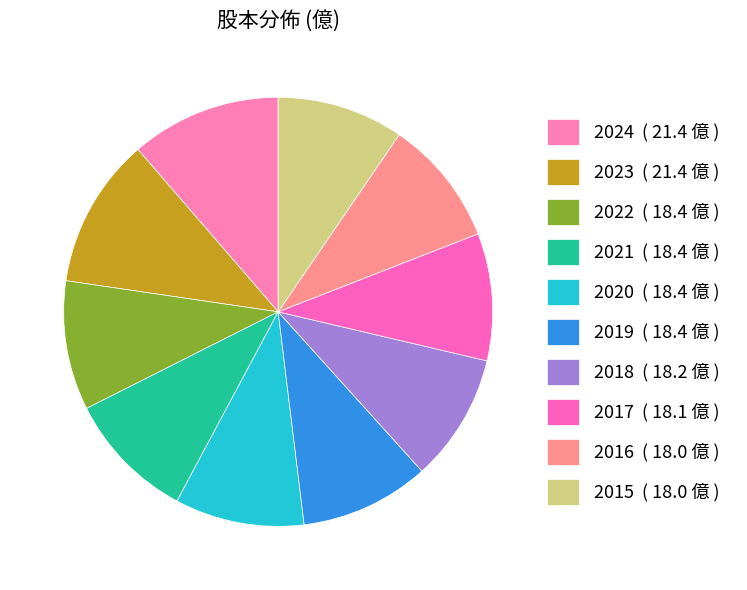

How many segments does this pie chart have?

10